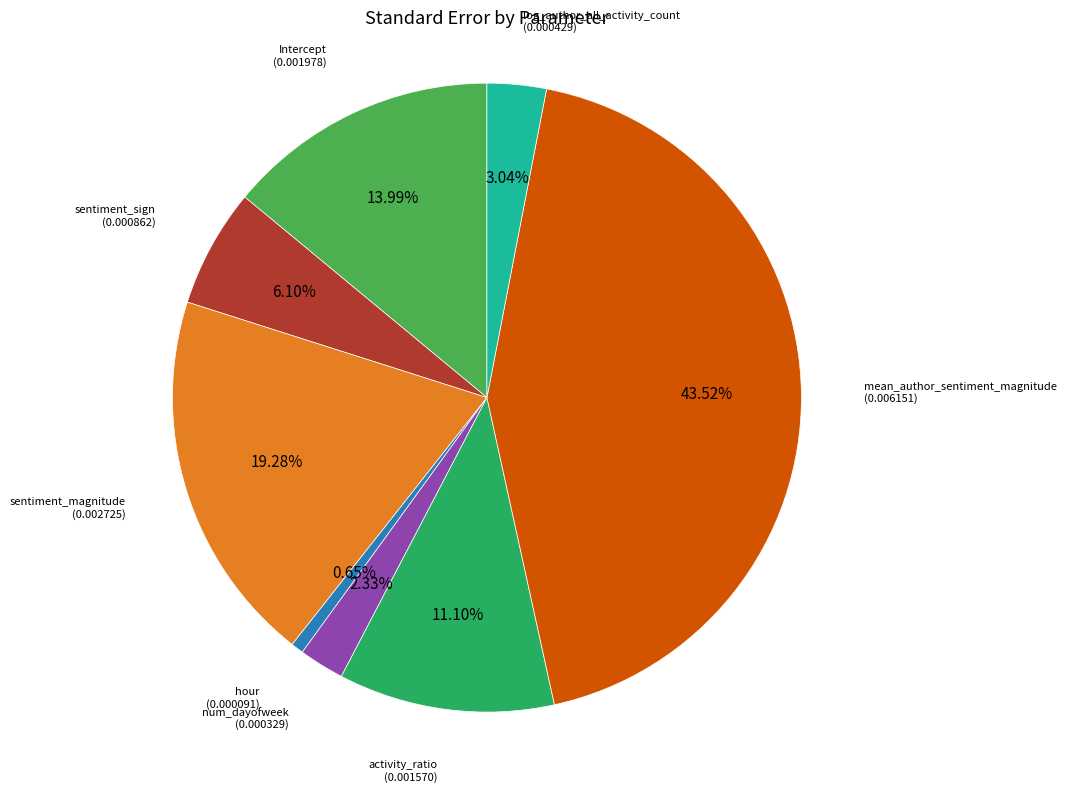

Which has a higher value, sentiment_sign or hour?

sentiment_sign